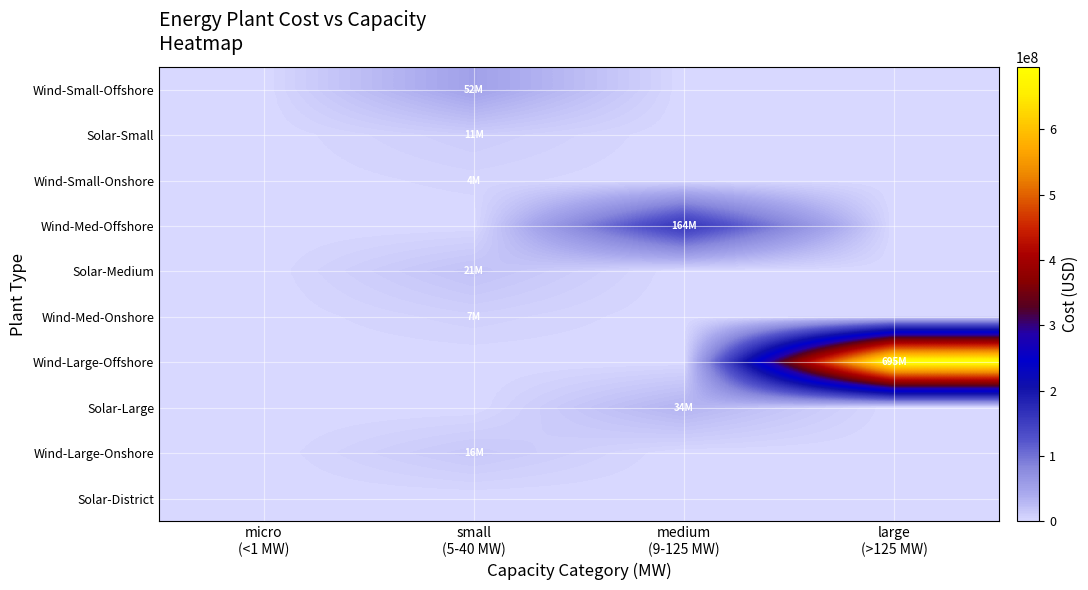

Rank the series by their maximum value, from lowest to highest.

Solar-District, Wind-Small-Onshore, Wind-Med-Onshore, Solar-Small, Wind-Large-Onshore, Solar-Medium, Solar-Large, Wind-Small-Offshore, Wind-Med-Offshore, Wind-Large-Offshore